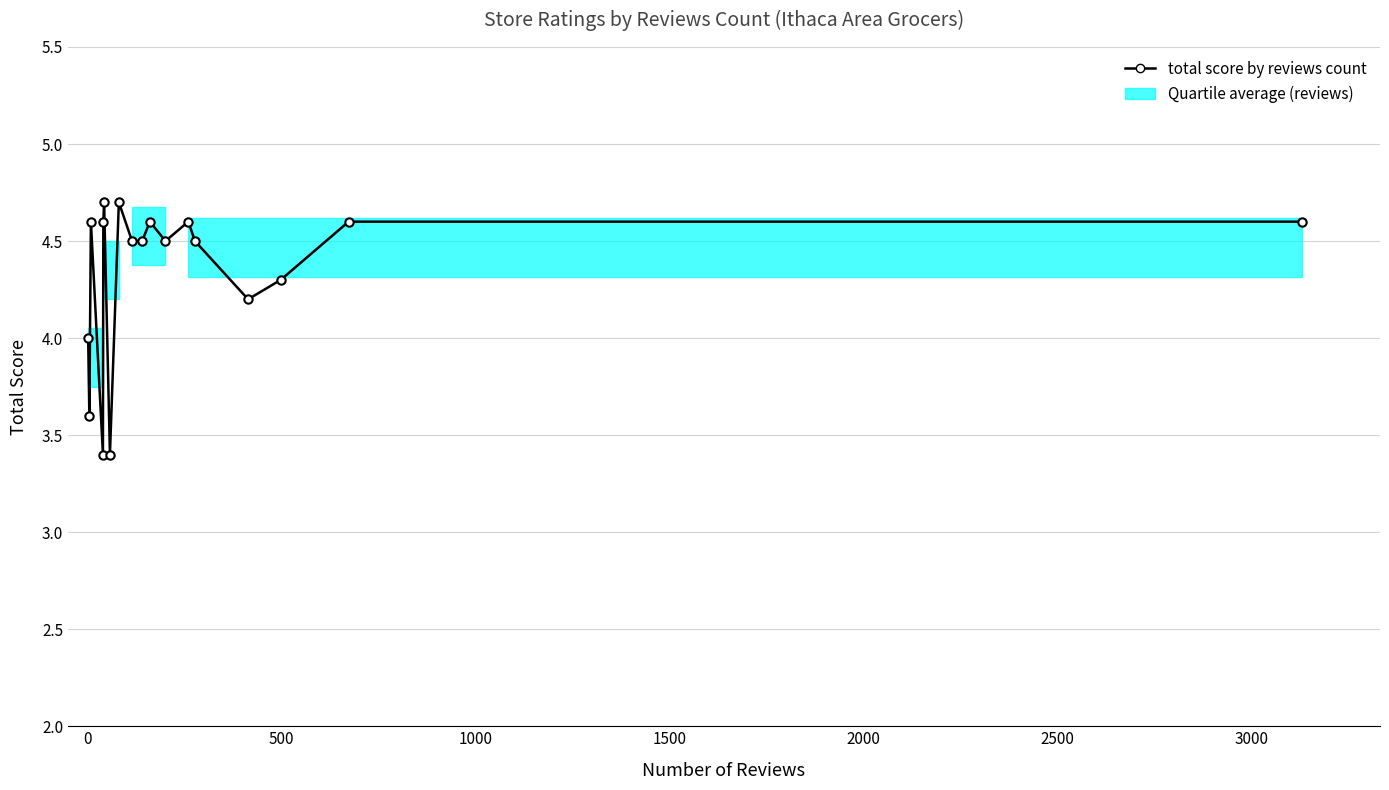

What is the difference between the second highest and second lowest values?

1.3